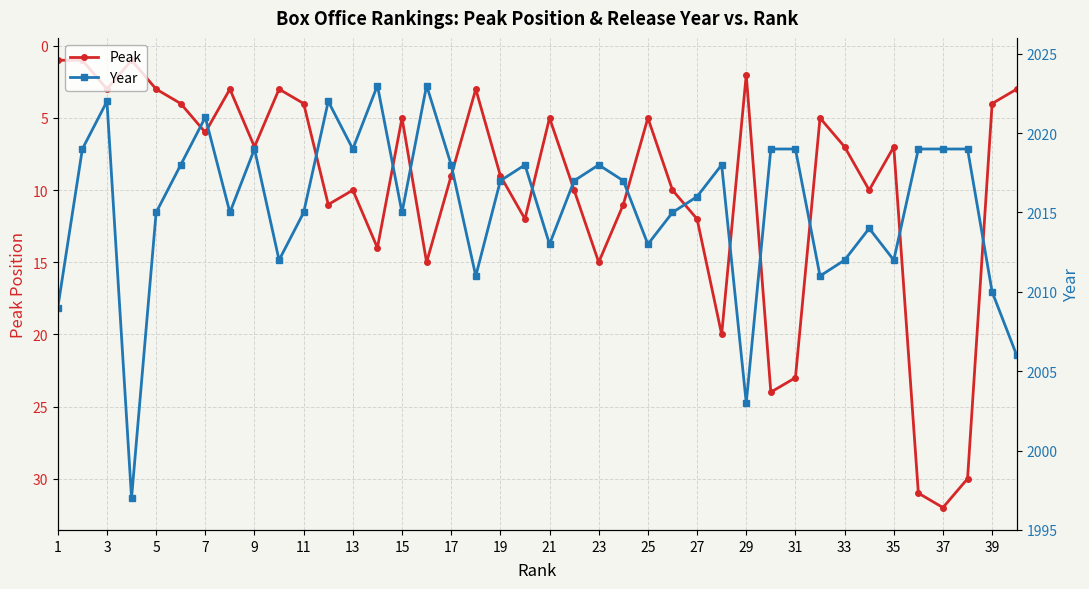

Reading right to left, list all the values displayed in this chart.

Peak: 3	4	30	32	31	7	10	7	5	23	24	2	20	12	10	5	11	15	10	5	12	9	3	9	15	5	14	10	11	4	3	7	3	6	4	3	1	3	1	1
Year: 2006	2010	2019	2019	2019	2012	2014	2012	2011	2019	2019	2003	2018	2016	2015	2013	2017	2018	2017	2013	2018	2017	2011	2018	2023	2015	2023	2019	2022	2015	2012	2019	2015	2021	2018	2015	1997	2022	2019	2009